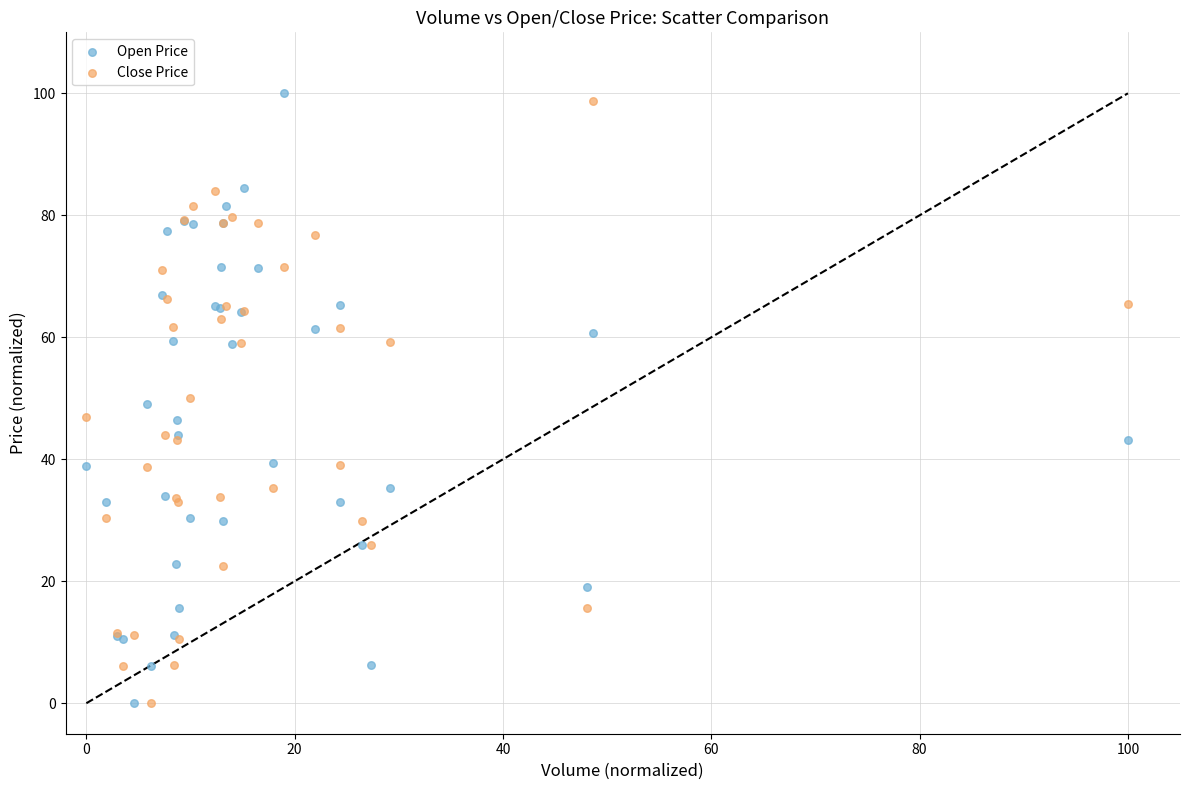

What is the X range (max minus min) for the scatter plot?

100.0